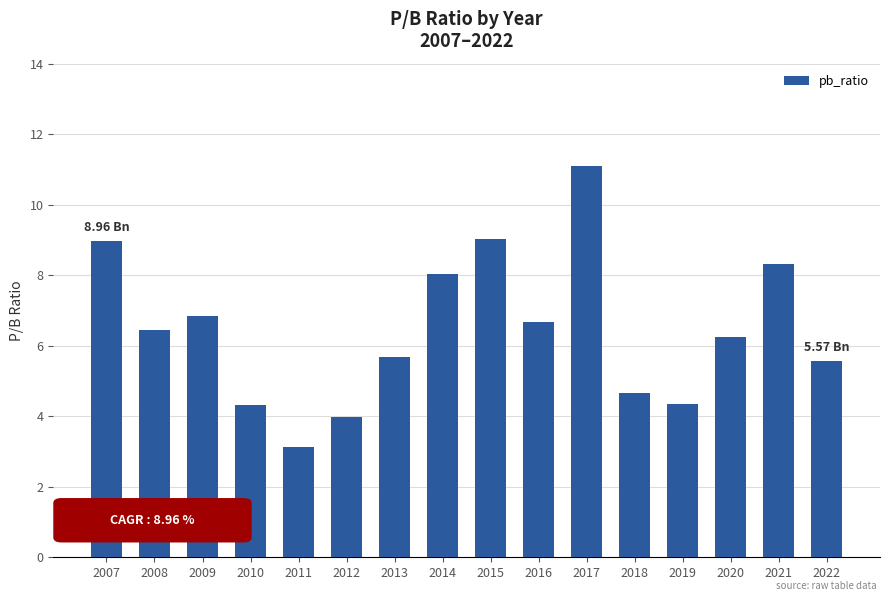

Where does the data first go above 6?

2007